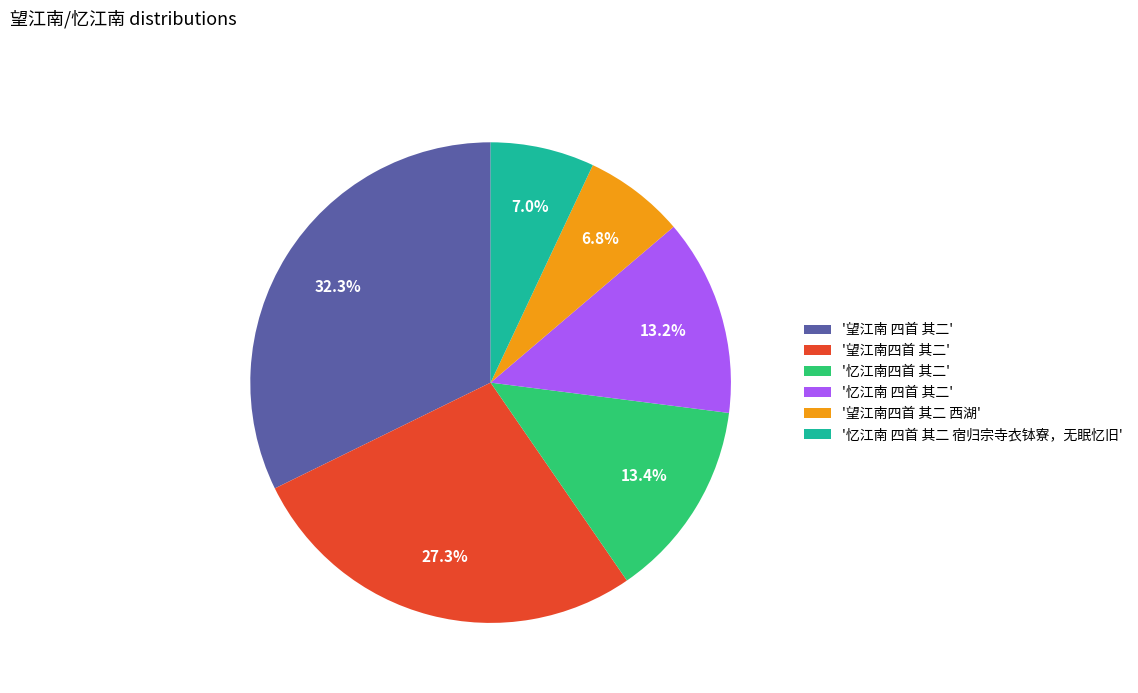

Is there a majority slice in this chart?

No